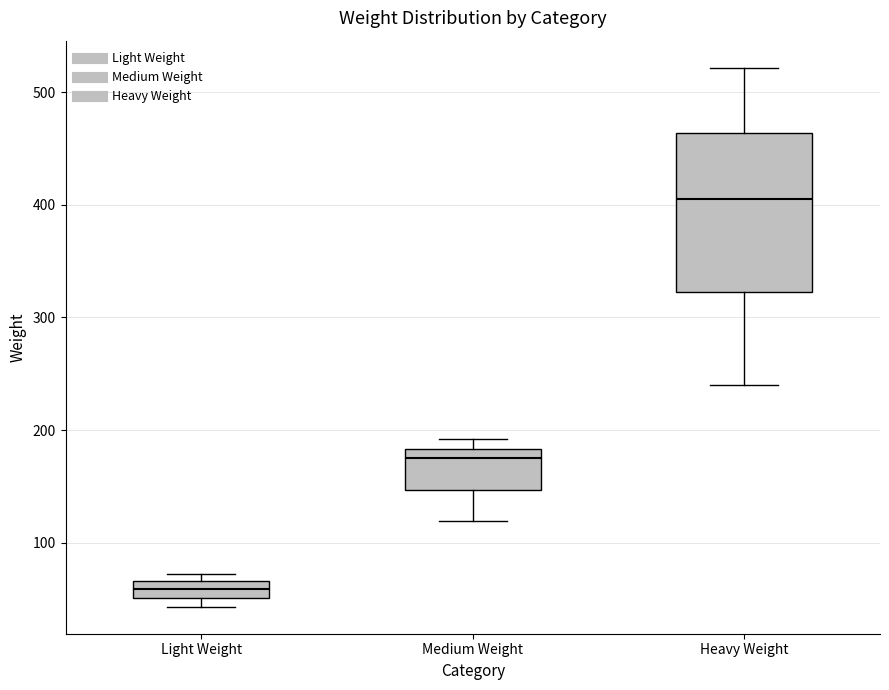

Which box has the highest median line?

Heavy Weight